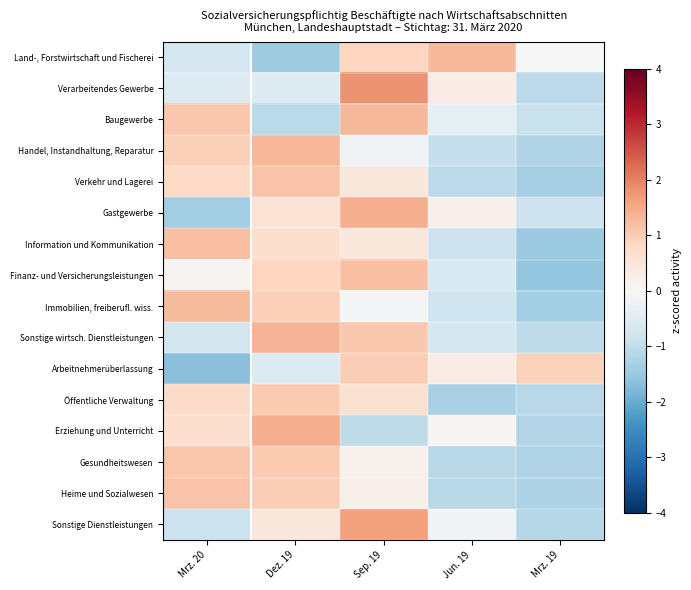

Reading left to right, list all the values displayed in this chart.

Land-, Forstwirtschaft und Fischerei: Mrz. 20=-0.7	Dez. 19=-1.4	Sep. 19=0.9	Jun. 19=1.3	Mrz. 19=-0.0
Verarbeitendes Gewerbe: Mrz. 20=-0.5	Dez. 19=-0.5	Sep. 19=1.8	Jun. 19=0.3	Mrz. 19=-1.1
Baugewerbe: Mrz. 20=1.1	Dez. 19=-1.1	Sep. 19=1.3	Jun. 19=-0.4	Mrz. 19=-0.9
Handel, Instandhaltung, Reparatur: Mrz. 20=1.0	Dez. 19=1.3	Sep. 19=-0.2	Jun. 19=-0.9	Mrz. 19=-1.2
Verkehr und Lagerei: Mrz. 20=0.8	Dez. 19=1.1	Sep. 19=0.4	Jun. 19=-1.0	Mrz. 19=-1.3
Gastgewerbe: Mrz. 20=-1.4	Dez. 19=0.5	Sep. 19=1.4	Jun. 19=0.2	Mrz. 19=-0.8
Information und Kommunikation: Mrz. 20=1.2	Dez. 19=0.7	Sep. 19=0.4	Jun. 19=-0.8	Mrz. 19=-1.5
Finanz- und Versicherungsleistungen: Mrz. 20=0.1	Dez. 19=0.9	Sep. 19=1.2	Jun. 19=-0.6	Mrz. 19=-1.5
Immobilien, freiberufl. wiss.: Mrz. 20=1.3	Dez. 19=1.0	Sep. 19=-0.1	Jun. 19=-0.8	Mrz. 19=-1.4
Sonstige wirtsch. Dienstleistungen: Mrz. 20=-0.7	Dez. 19=1.3	Sep. 19=1.1	Jun. 19=-0.7	Mrz. 19=-1.0
Arbeitnehmerüberlassung: Mrz. 20=-1.7	Dez. 19=-0.5	Sep. 19=1.0	Jun. 19=0.3	Mrz. 19=0.9
Öffentliche Verwaltung: Mrz. 20=0.8	Dez. 19=1.1	Sep. 19=0.6	Jun. 19=-1.3	Mrz. 19=-1.1
Erziehung und Unterricht: Mrz. 20=0.7	Dez. 19=1.5	Sep. 19=-1.0	Jun. 19=0.1	Mrz. 19=-1.2
Gesundheitswesen: Mrz. 20=1.1	Dez. 19=1.1	Sep. 19=0.2	Jun. 19=-1.1	Mrz. 19=-1.2
Heime und Sozialwesen: Mrz. 20=1.1	Dez. 19=1.0	Sep. 19=0.2	Jun. 19=-1.1	Mrz. 19=-1.2
Sonstige Dienstleistungen: Mrz. 20=-0.9	Dez. 19=0.5	Sep. 19=1.7	Jun. 19=-0.1	Mrz. 19=-1.1